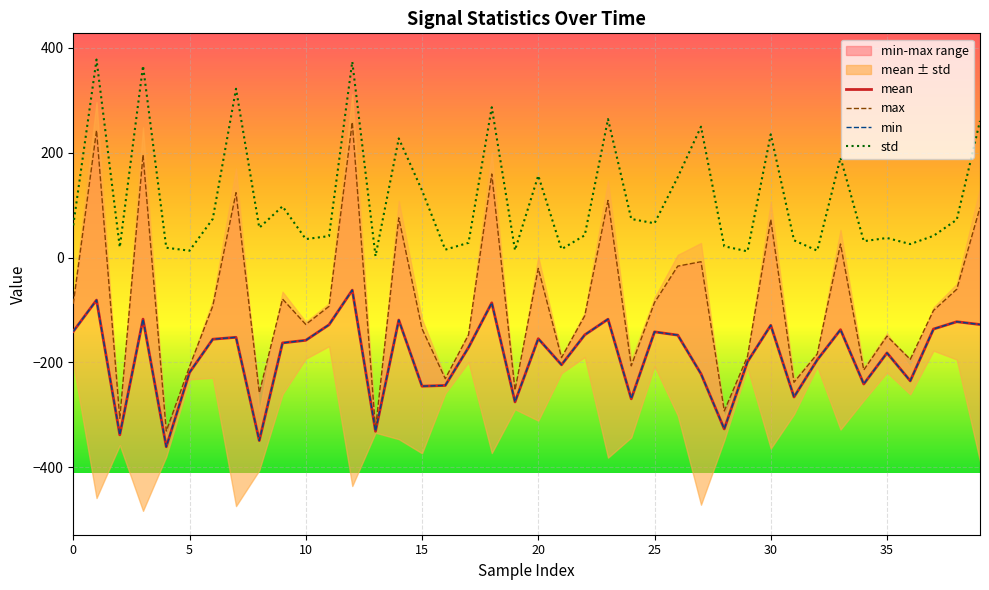

What is the difference between the maximum and minimum values in the min series?

298.5